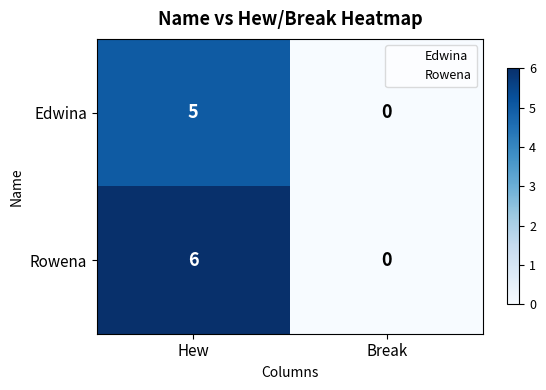

List the series in order of their overall mean, lowest first.

Edwina, Rowena